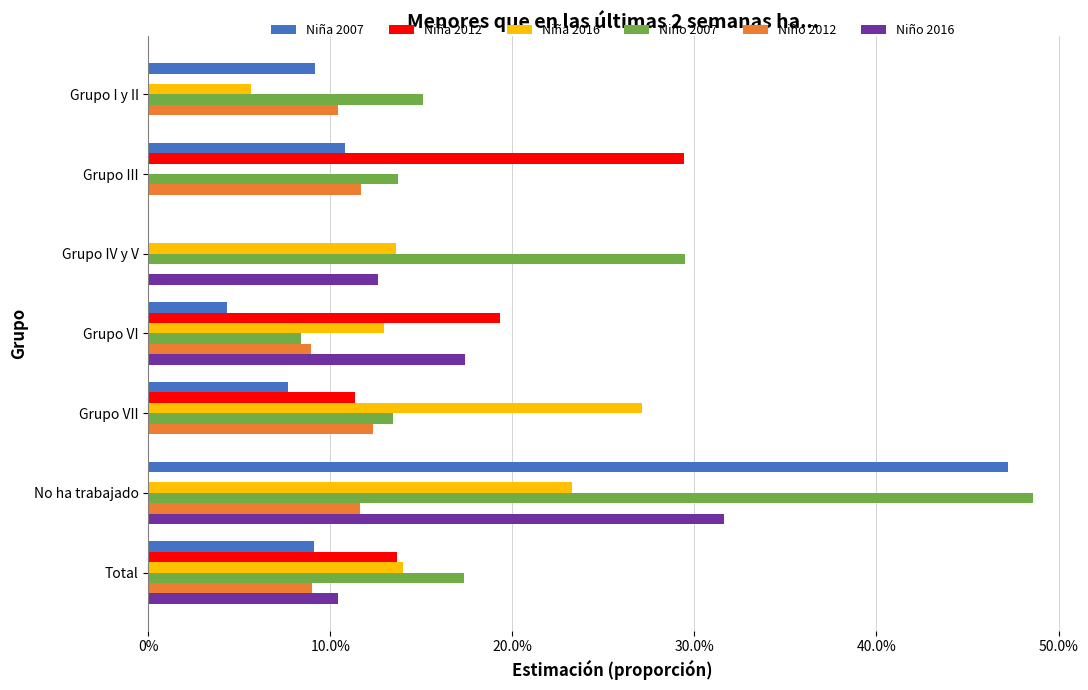

What are all the series names shown in the legend?

Niña 2007, Niña 2012, Niña 2016, Niño 2007, Niño 2012, Niño 2016